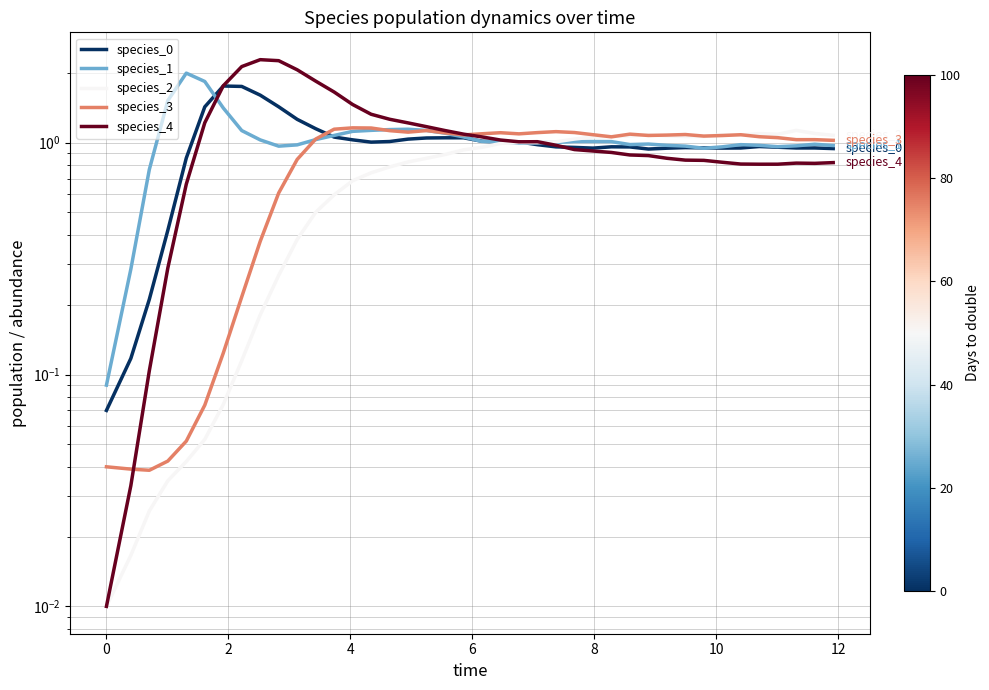

What is the sum of all species_3 values?

34.0